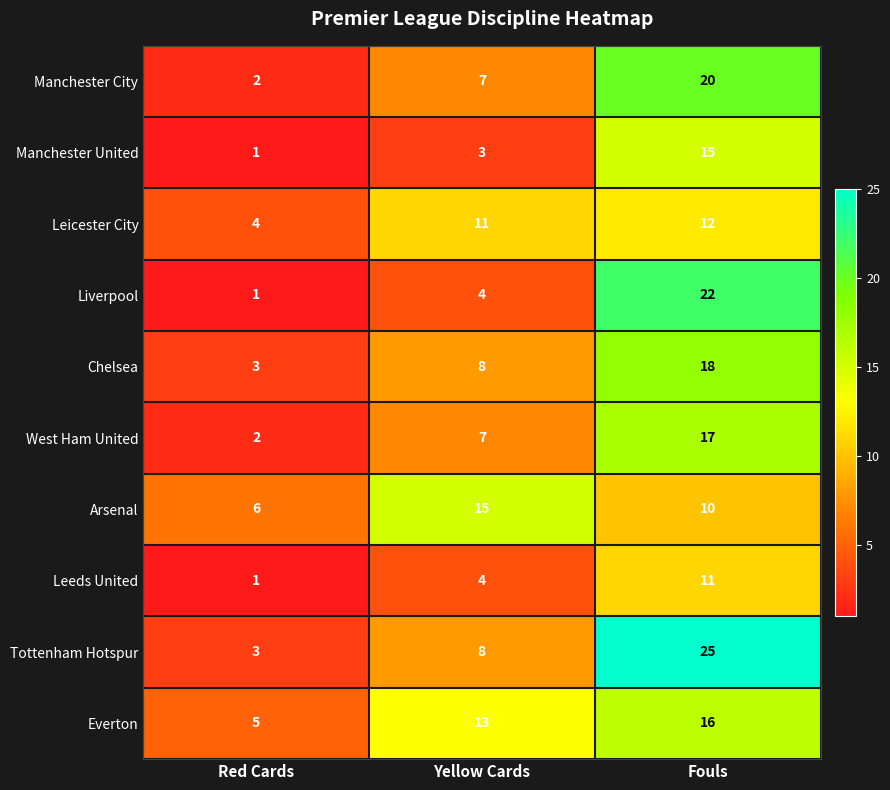

Reading left to right, what are all the values shown in this chart?

Manchester City: 2	7	20
Manchester United: 1	3	15
Leicester City: 4	11	12
Liverpool: 1	4	22
Chelsea: 3	8	18
West Ham United: 2	7	17
Arsenal: 6	15	10
Leeds United: 1	4	11
Tottenham Hotspur: 3	8	25
Everton: 5	13	16